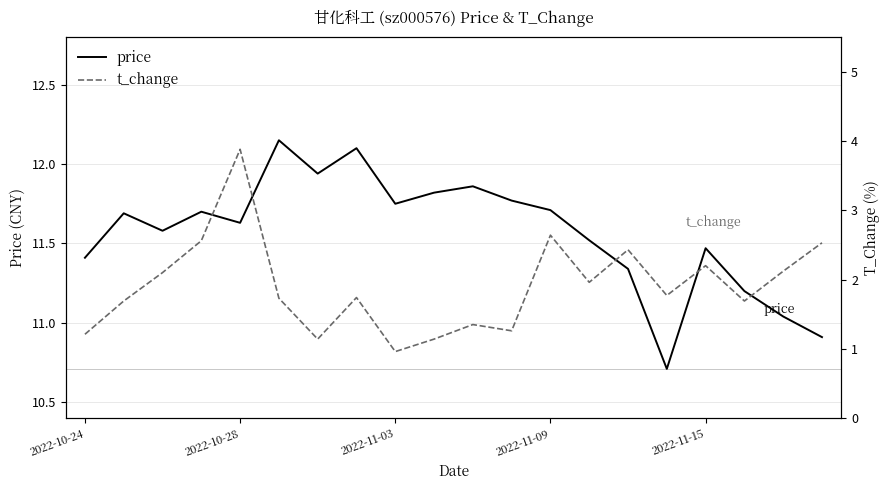

What is the minimum value for price?

10.7